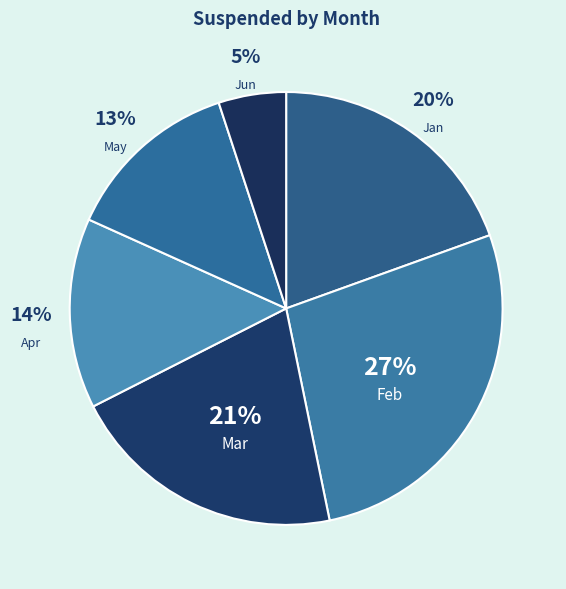

Is the sum of May and Jan greater than half?

No